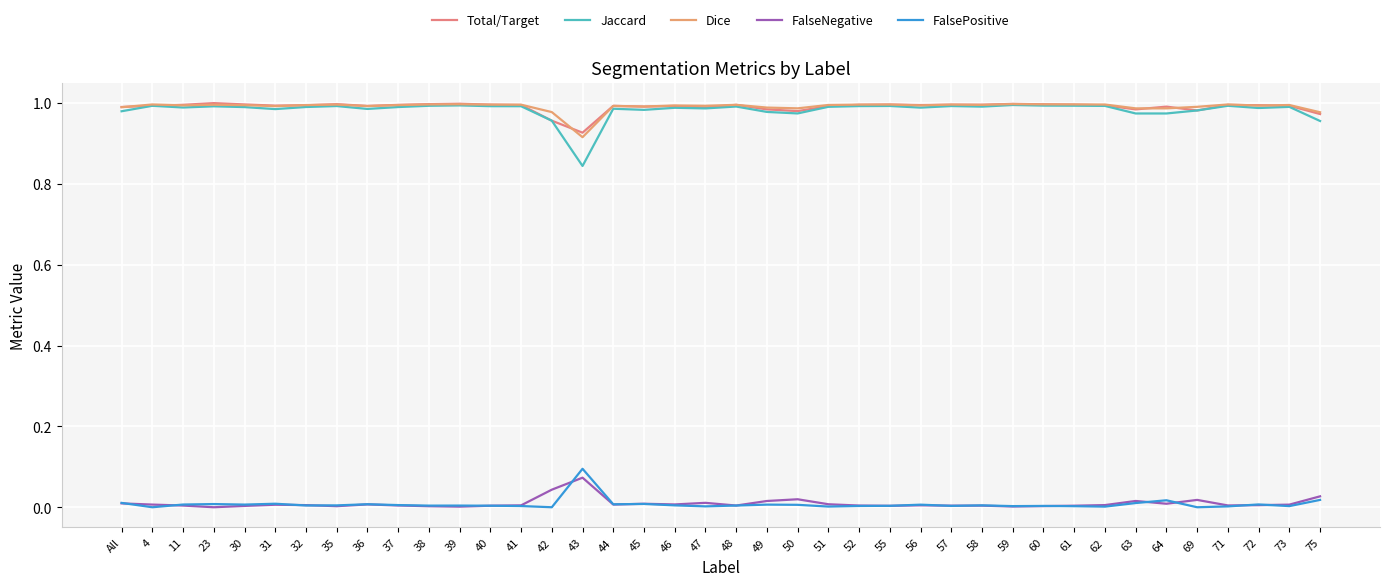

Between 49 and 61, which is larger?

61